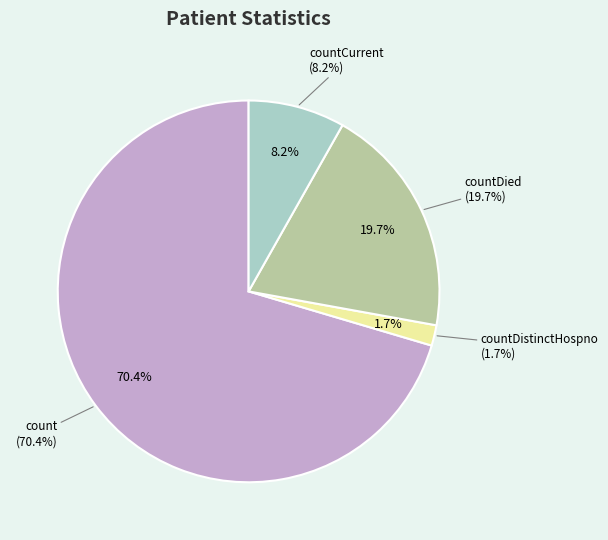

Do count and countCurrentSuspected together represent more than half of the pie?

Yes